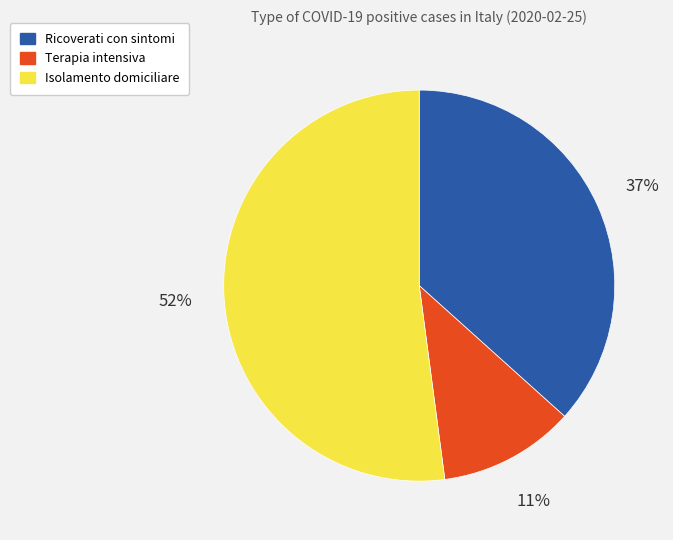

Does any single category account for the majority?

Yes